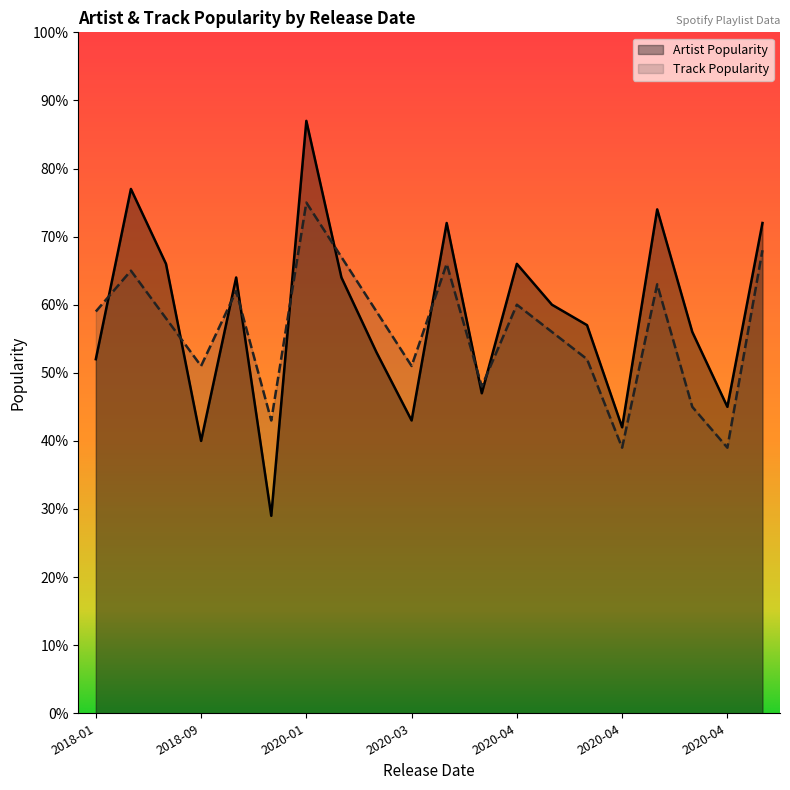

List the series in order of their overall mean, lowest first.

Track Popularity, Artist Popularity